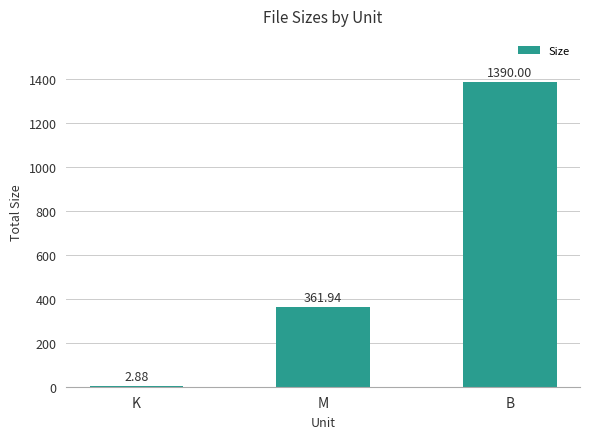

What is the sum of the values at K and M?

364.8